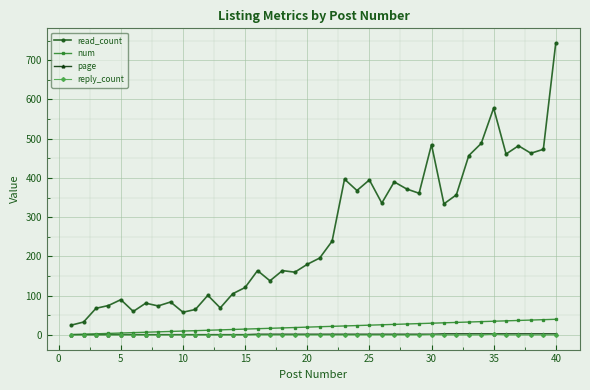

Which series has the largest range (max minus min)?

read_count